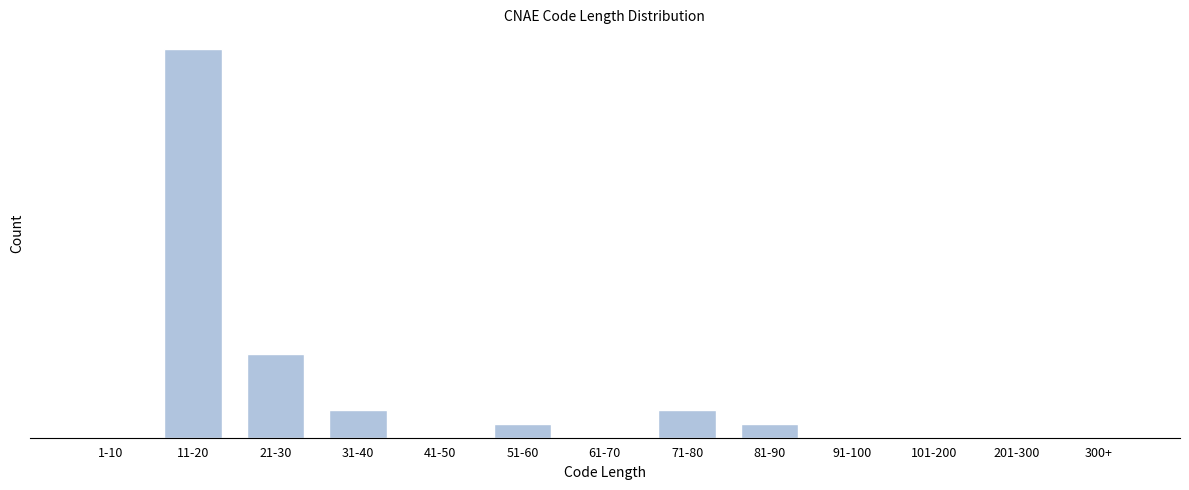

Are the bars horizontal?

No